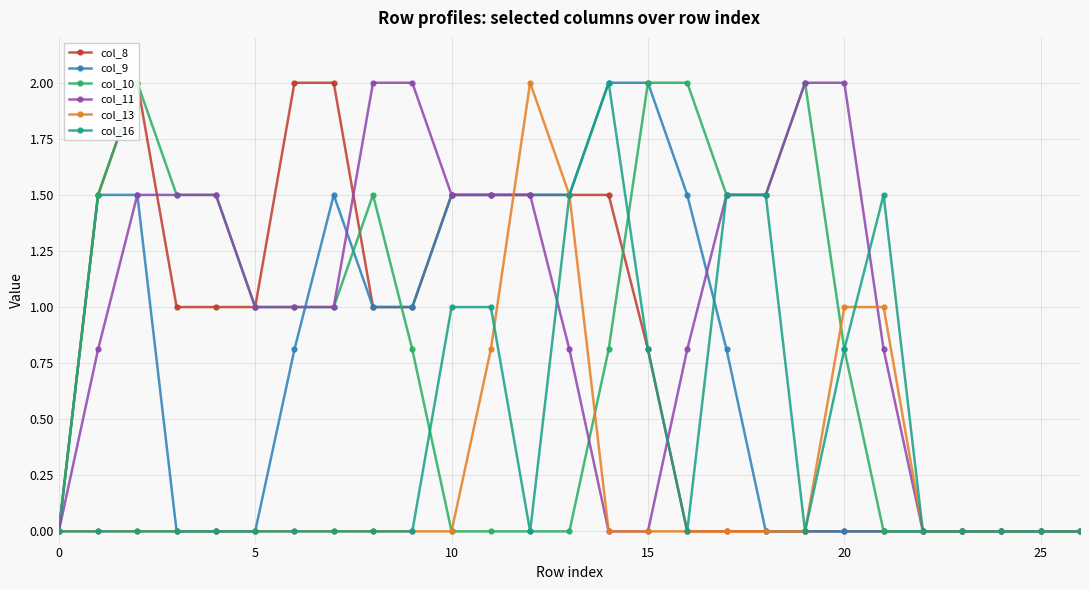

True or false: col_8 has a value of 1.0 at 9.

True